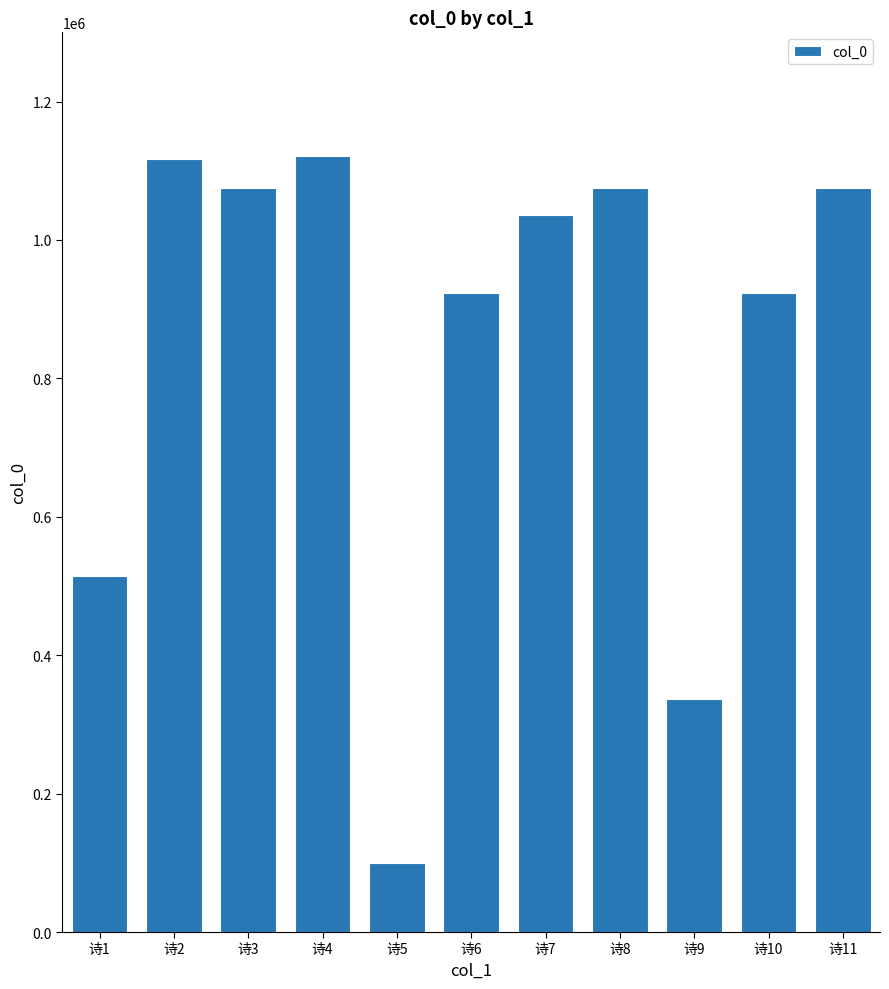

Which label corresponds to the smallest value in the chart?

诗5